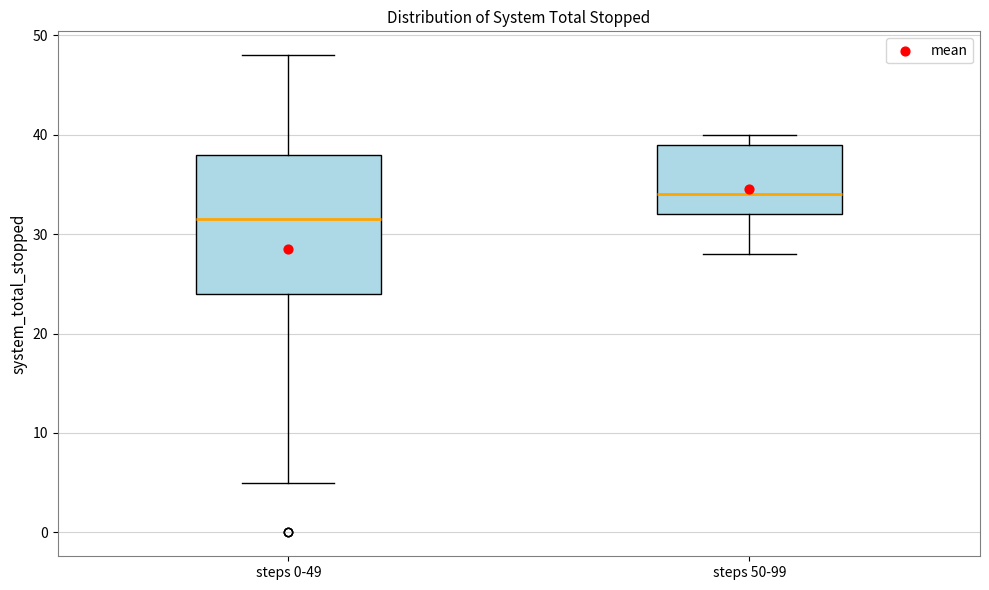

Reading left to right, transcribe this box plot: for each box, give where its median line is, the range the box spans, and where its two whiskers end, as read against the y-axis. The values are not printed on the chart, so give them approximately, as read against the axis.

steps 0-49: median 32, box 24 to 38, whiskers 5 to 48
steps 50-99: median 34, box 32 to 39, whiskers 28 to 40